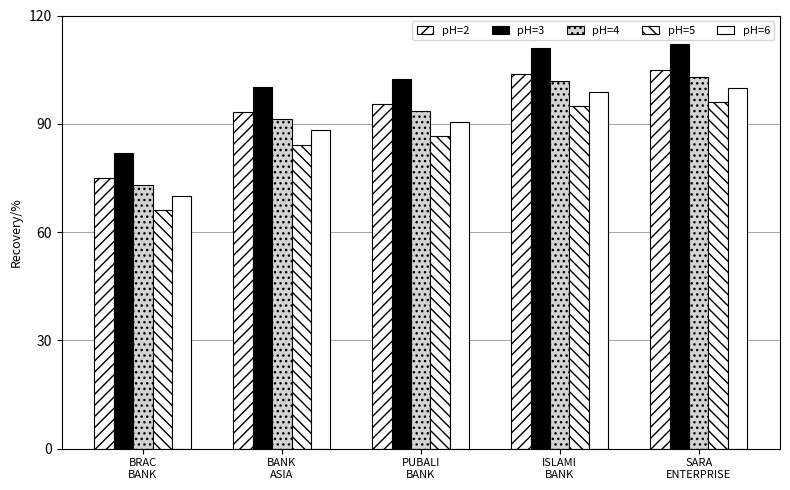

What is the average value of the pH=6 series?

89.5